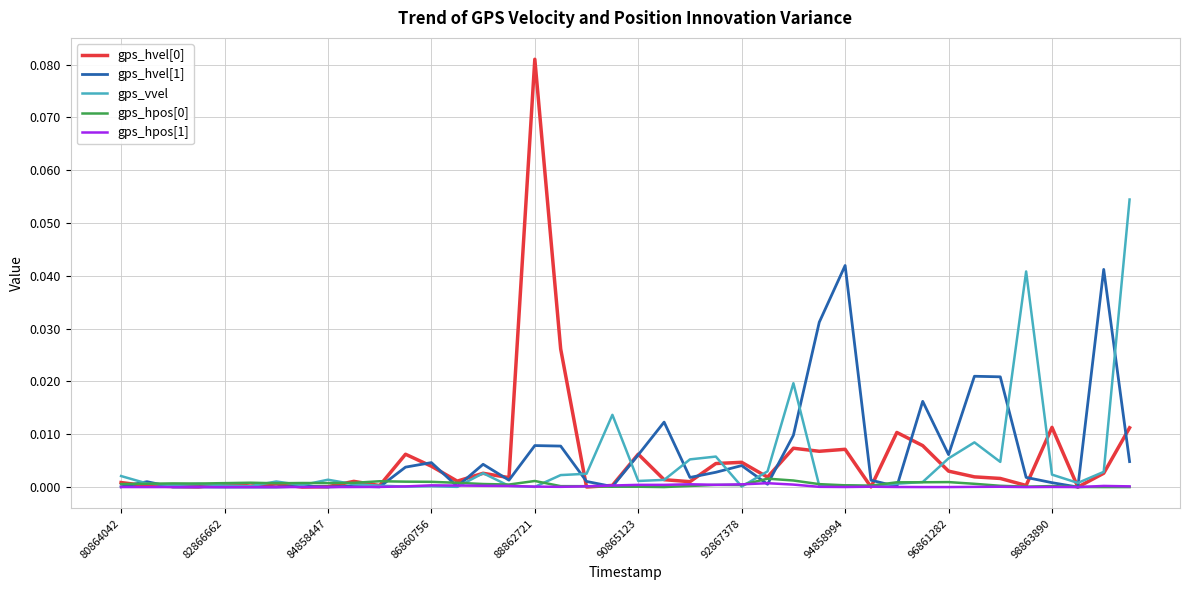

True or false: gps_vvel and gps_hvel[1] intersect in this chart.

True